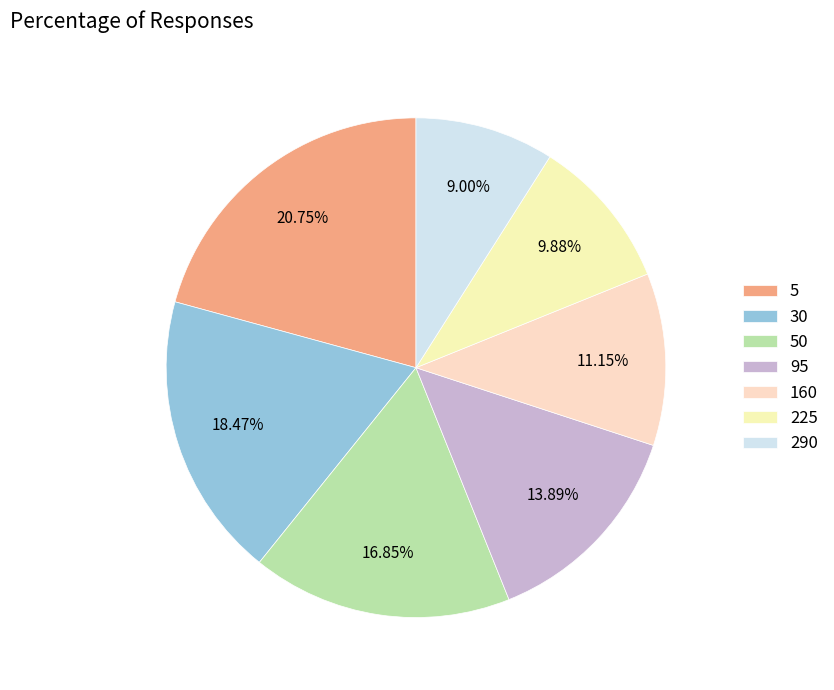

To the nearest percent, what is the difference between the largest and smallest slice percentages?

12%